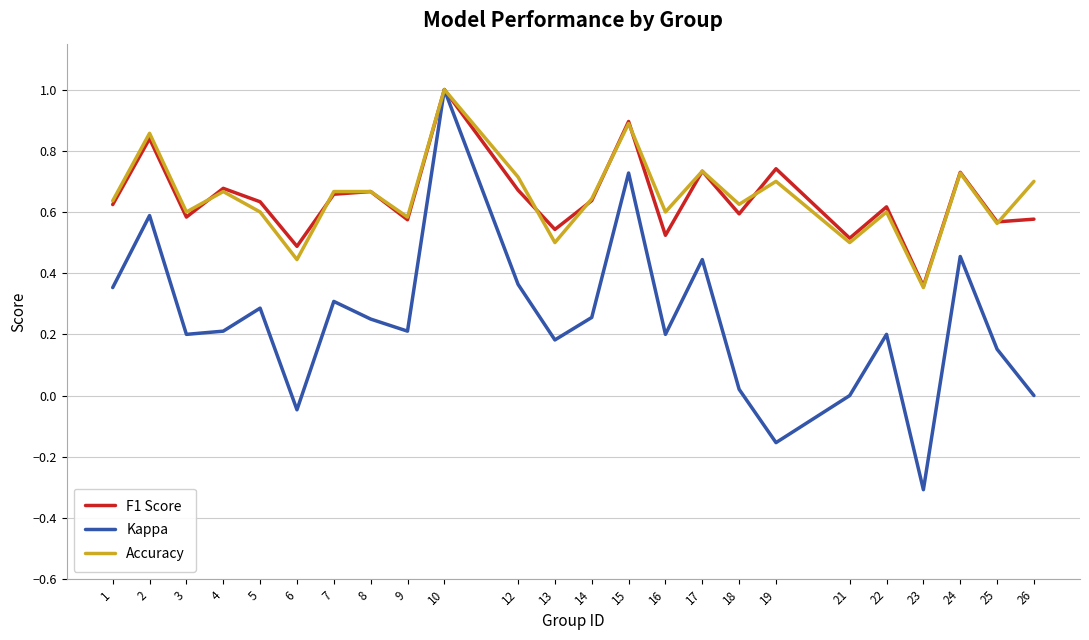

At which category is the sum across all series the highest?

10